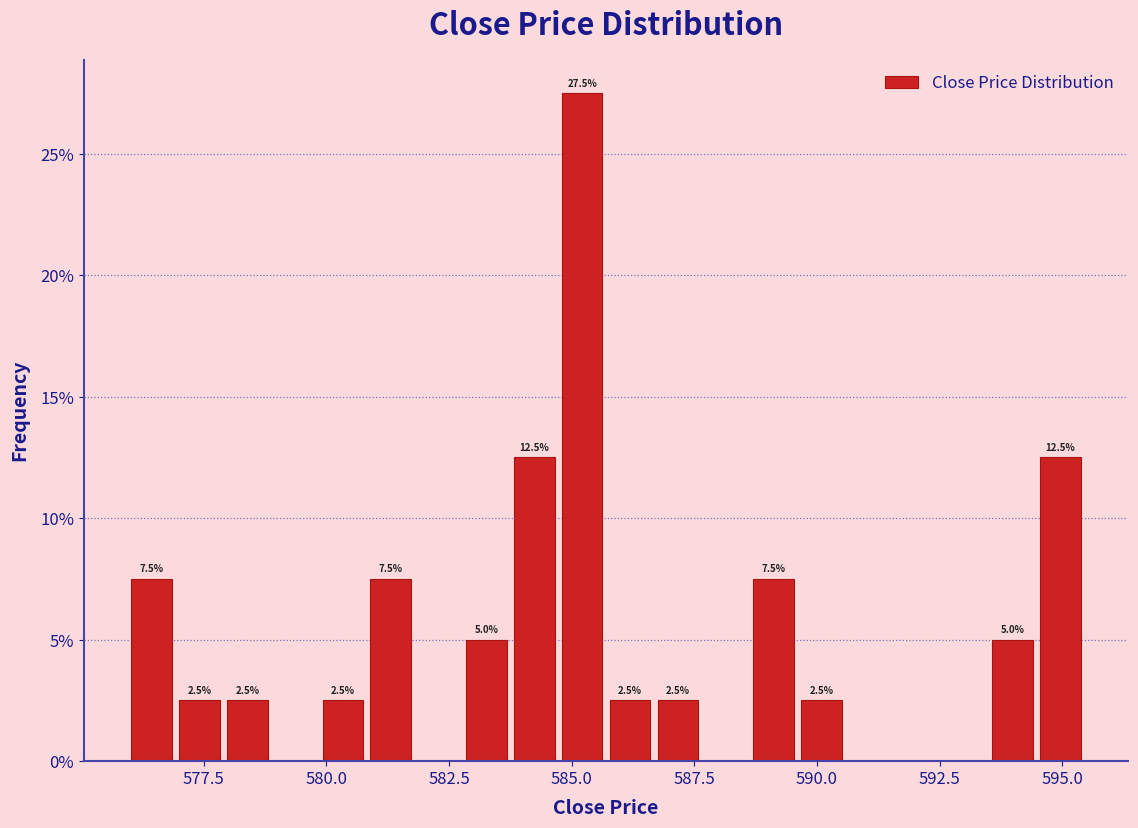

Read against the x-axis, roughly where is the centre of the tallest bar?

585.0